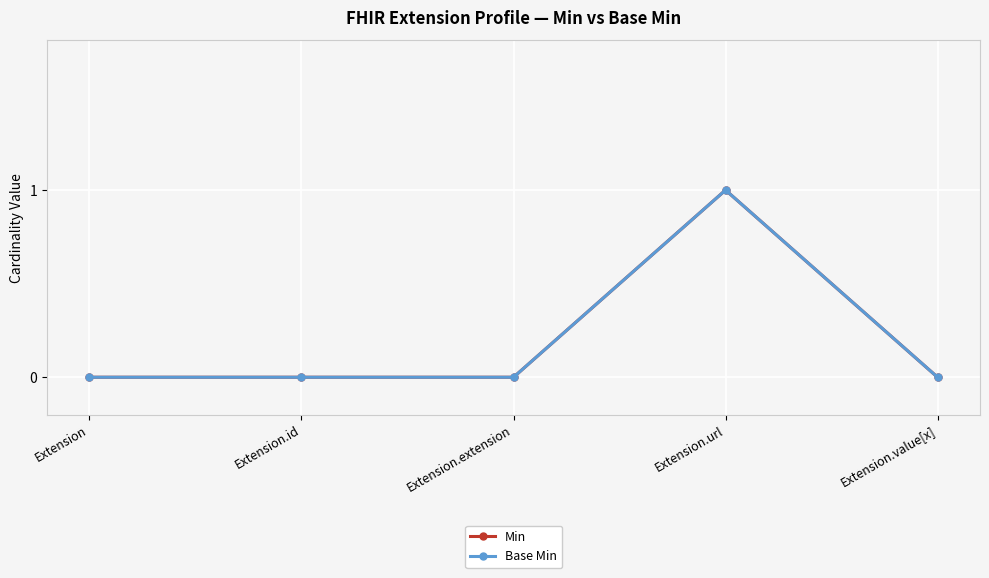

At which category does the chart reach its peak across all series?

Extension.url